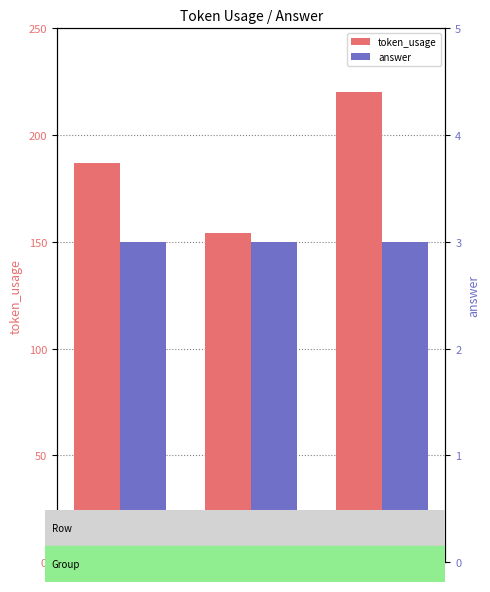

What is the smallest value displayed?

3